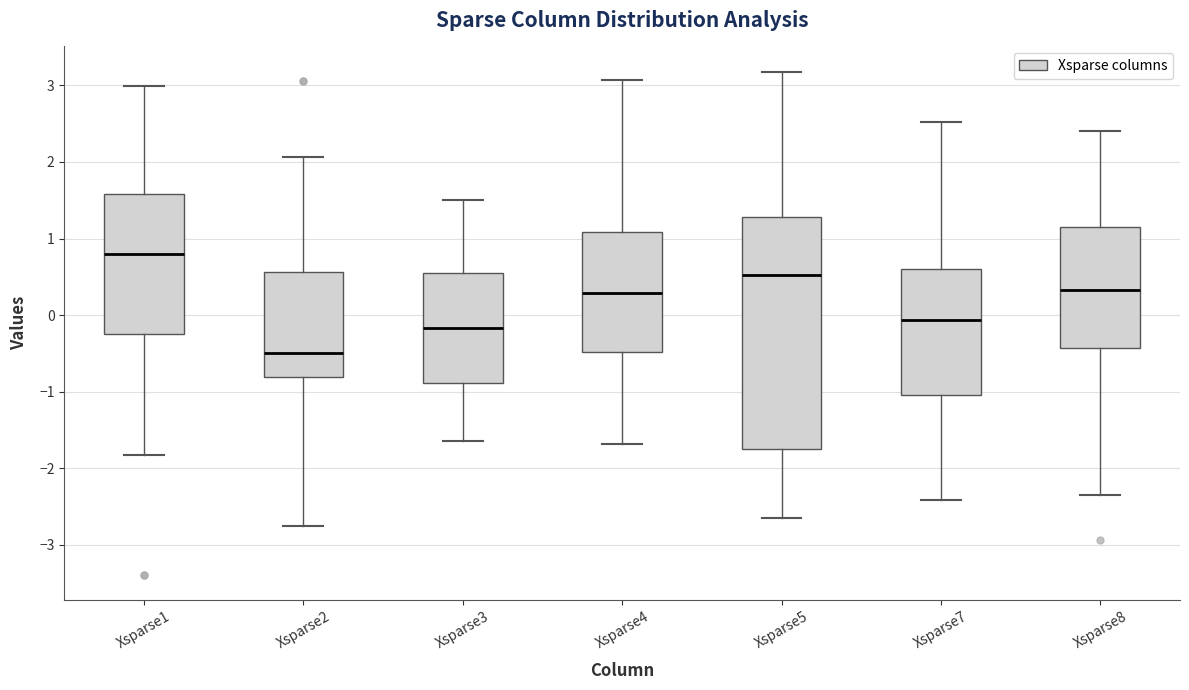

Which box is the tallest, from its lower edge to its upper edge?

Xsparse5